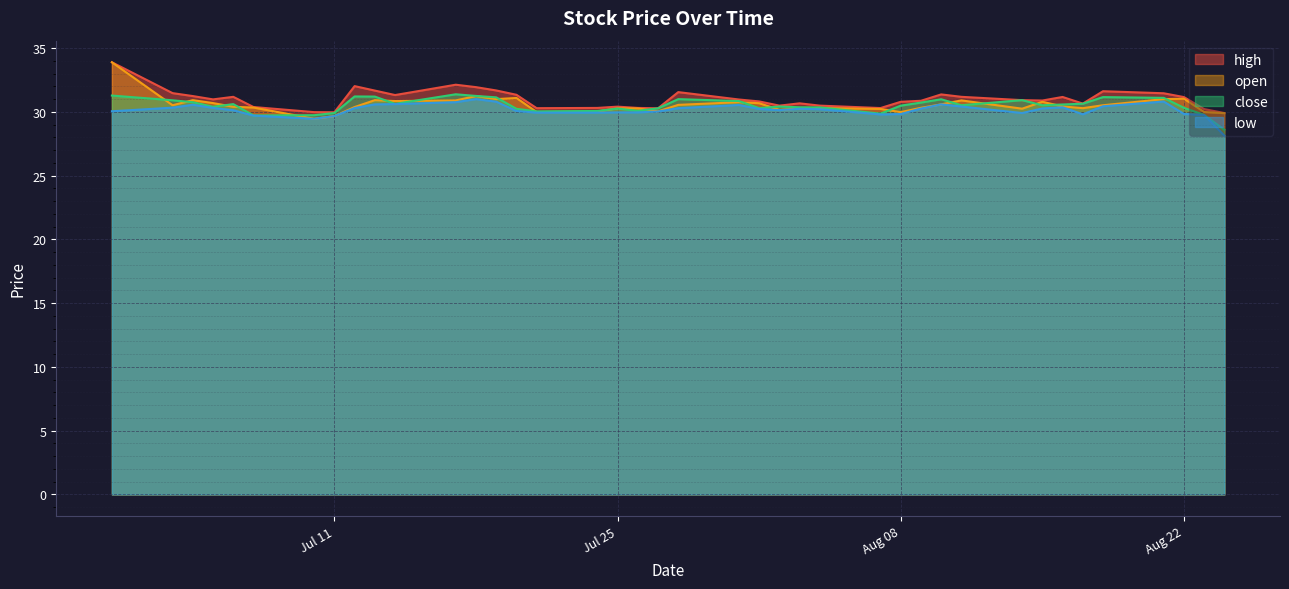

What is the difference between the highest and lowest values at 2023-07-17?

1.4